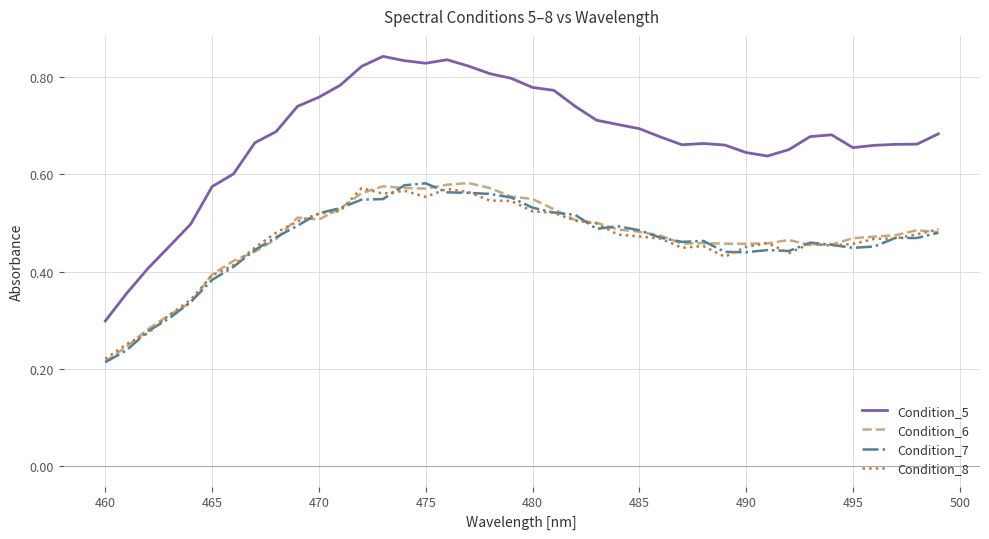

Which series has the largest total across all categories?

Condition_5